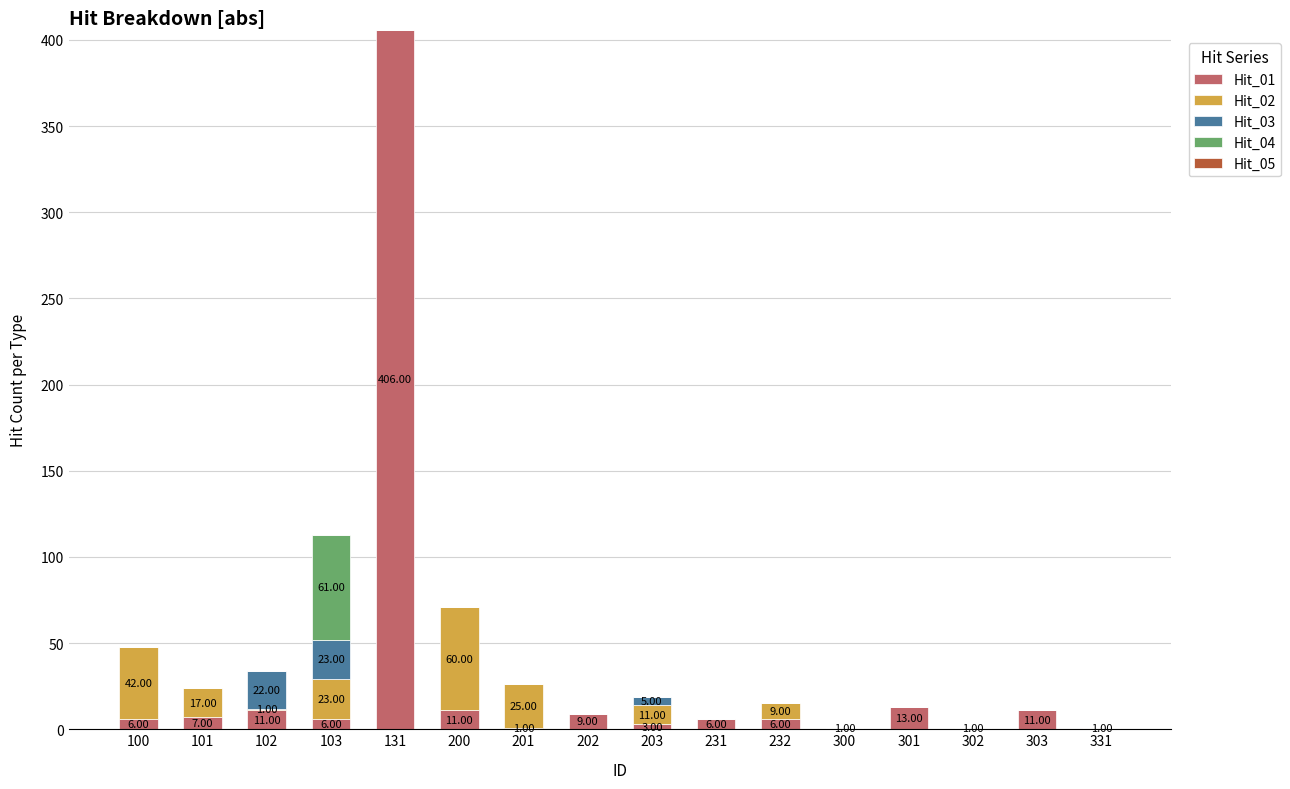

What value does the Hit_01 series have at 103, to the nearest 5?

5